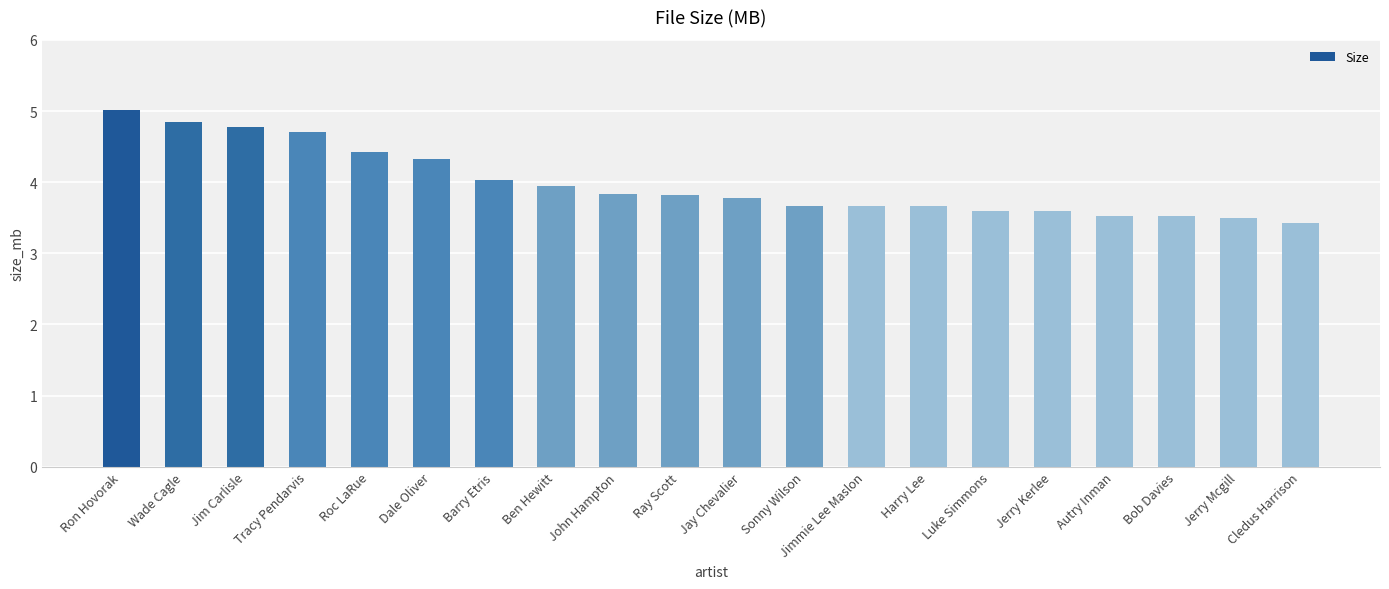

At which category does the chart reach its minimum across all series?

Cledus Harrison